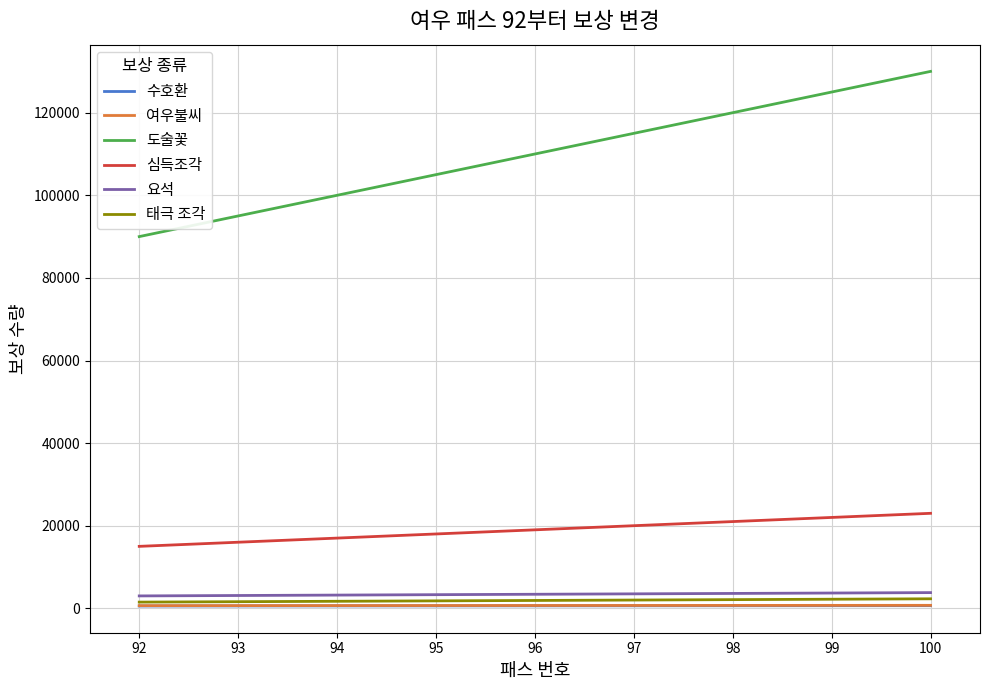

Which series has the largest total across all categories?

도술꽃